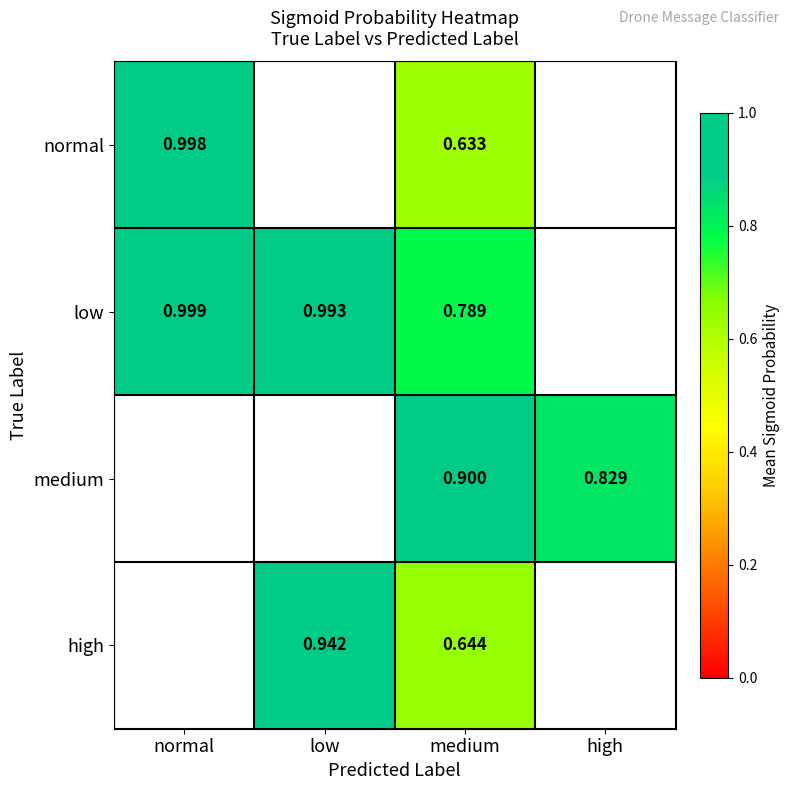

How many positive values does the normal series have?

2